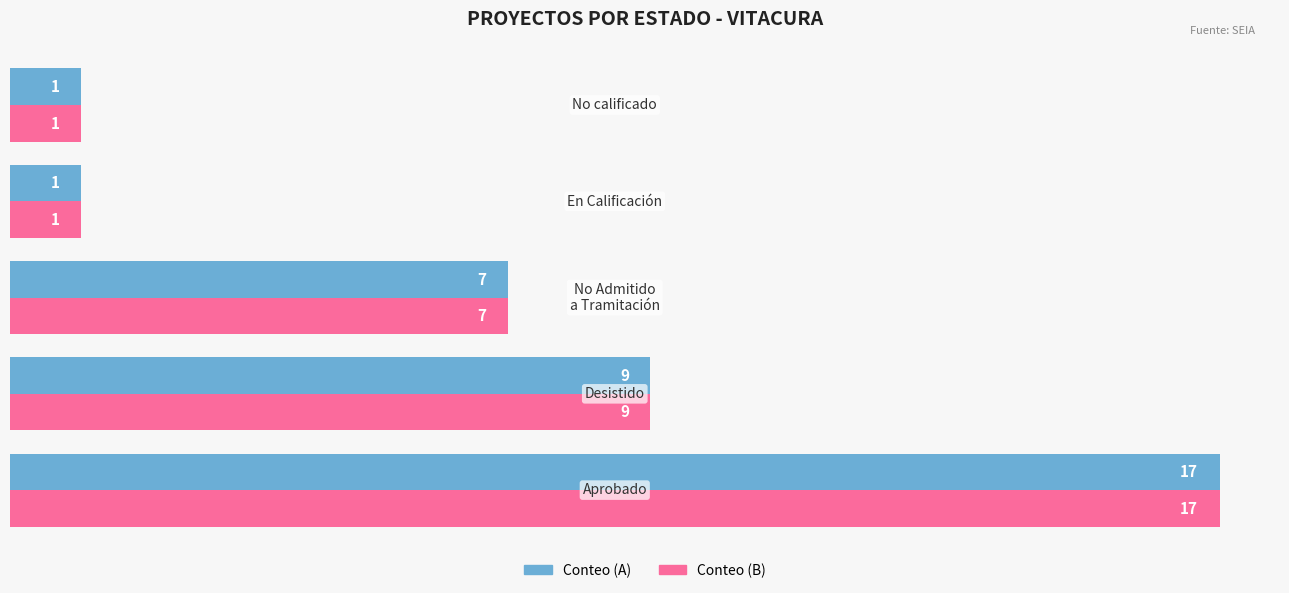

What is the greatest value displayed?

17